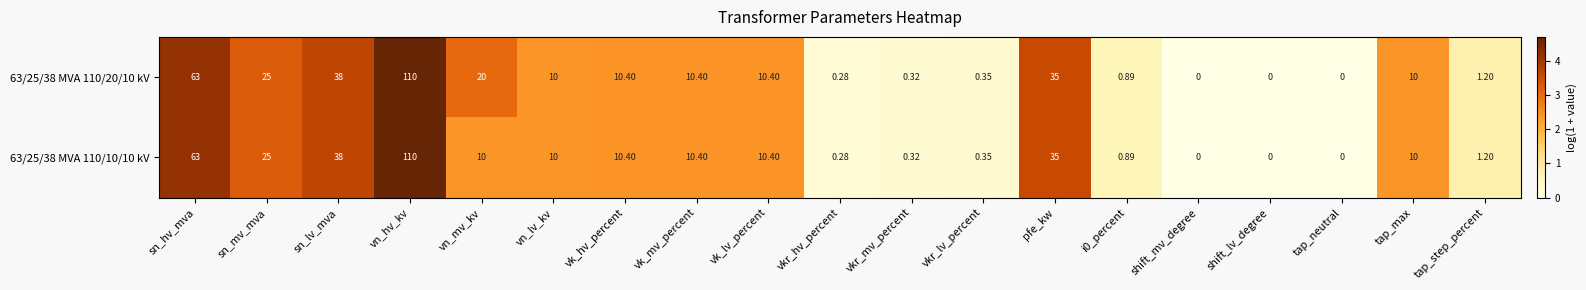

At which category is the sum across all series the highest?

vn_hv_kv